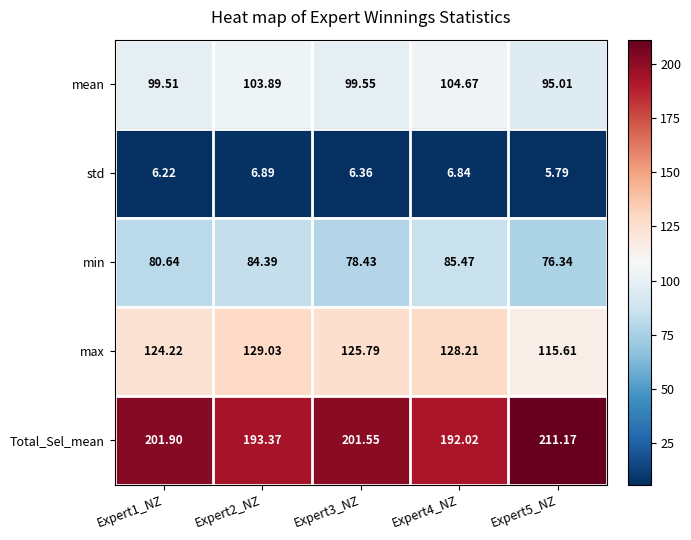

Rank the series by their maximum value, from lowest to highest.

std, min, mean, max, Total_Sel_mean